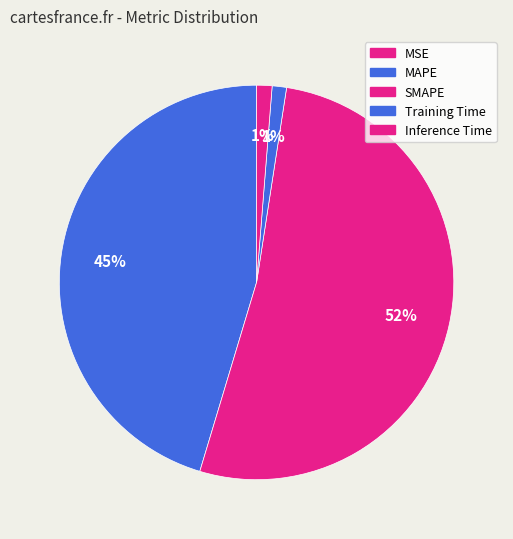

What portion of the pie excludes MSE?

100.0%